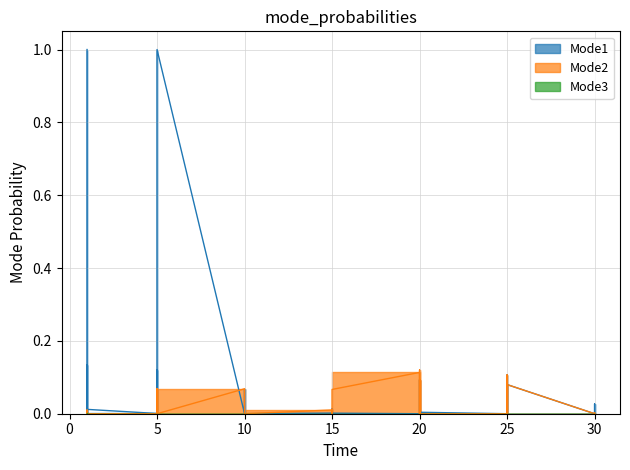

List the labels in order of Mode3 value, largest first.

1, 1, 1, 1, 1, 1, 5, 5, 5, 5, 5, 5, 10, 10, 10, 10, 10, 10, 15, 15, 15, 15, 15, 15, 20, 20, 20, 20, 20, 20, 25, 25, 25, 25, 25, 25, 30, 30, 30, 30